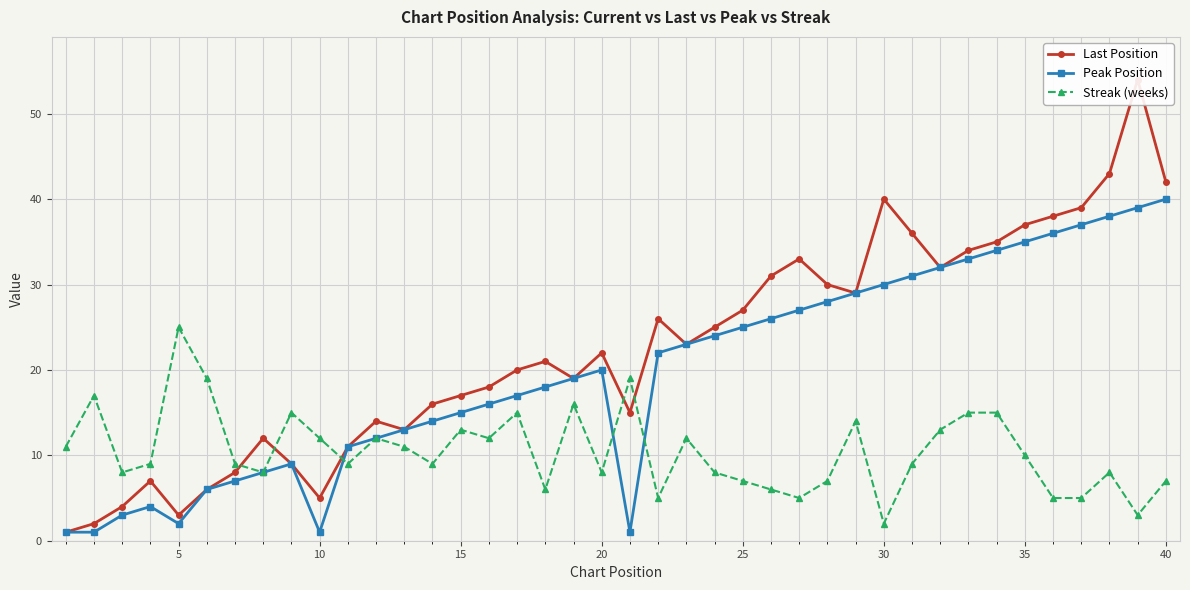

What is the value of the Peak Position point at the 7th from the left?

7